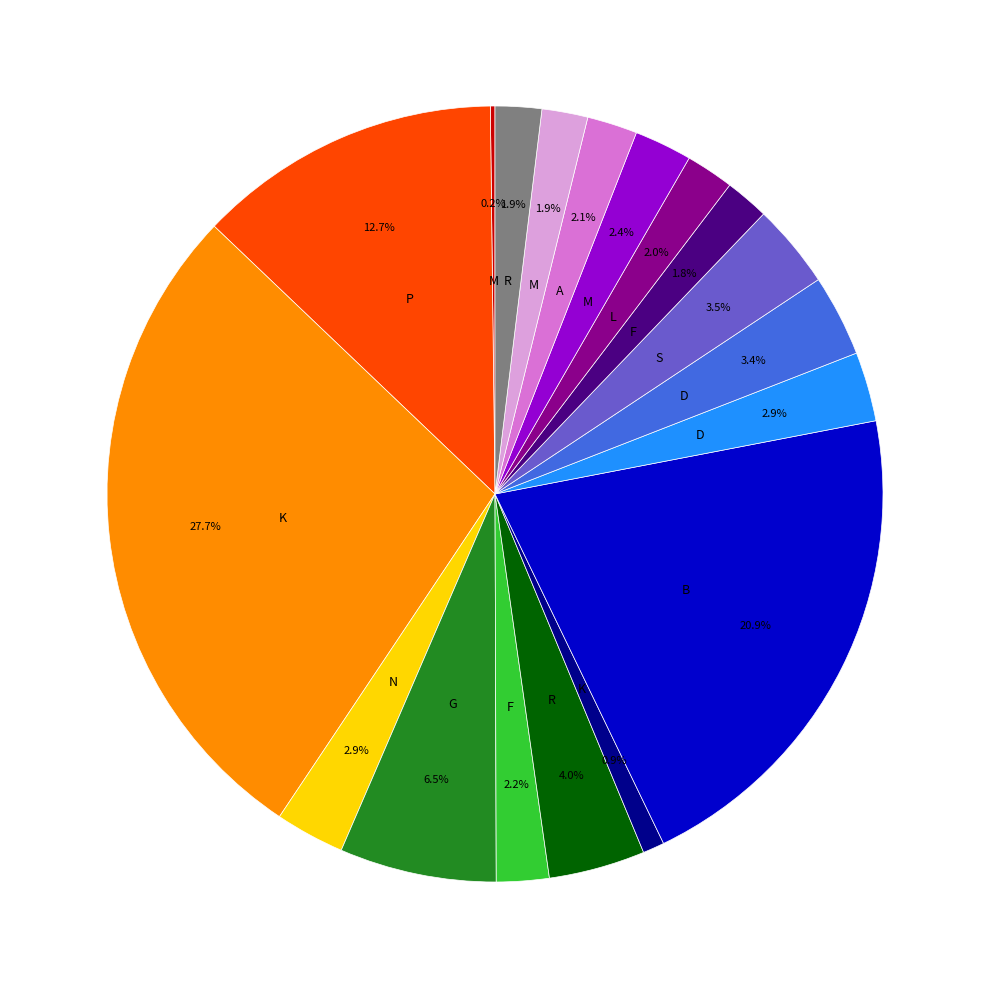

Does any single category account for the majority?

No